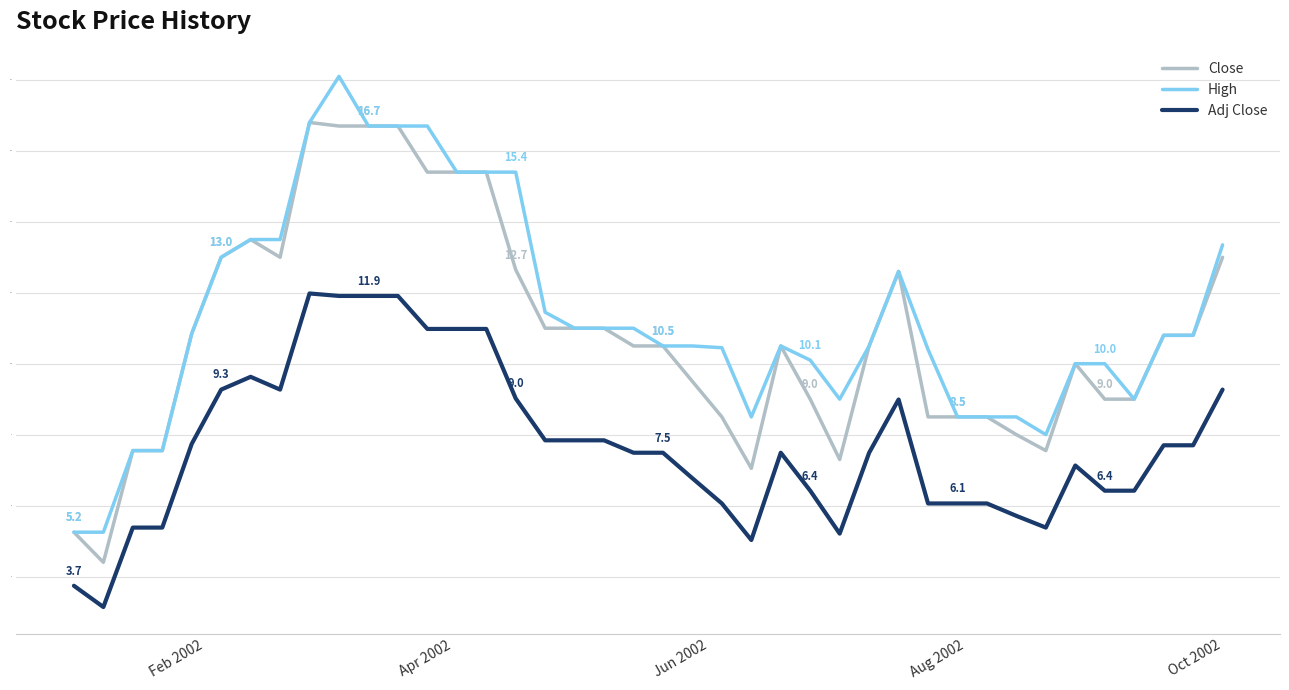

How many distinct data groups are displayed?

3